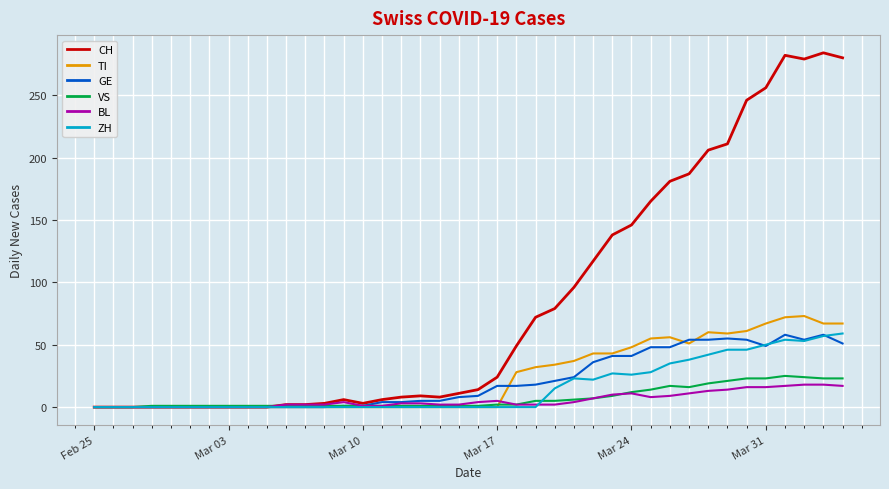

Which series has the largest range (max minus min)?

CH